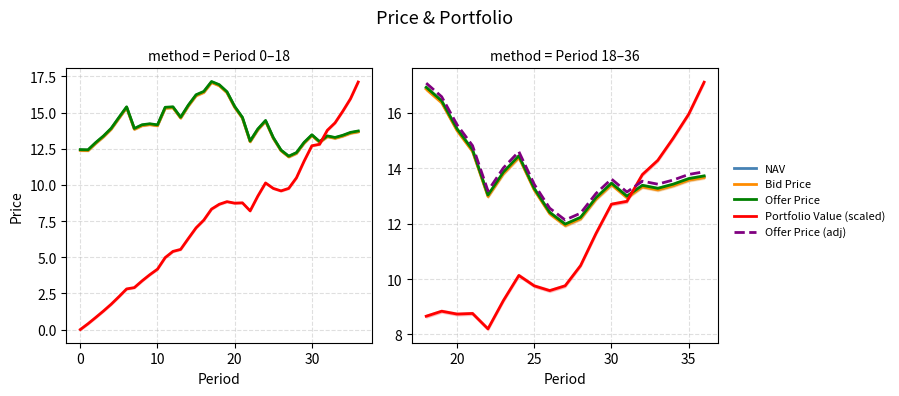

True or false: NAV and Offer Price (adj) intersect in this chart.

False